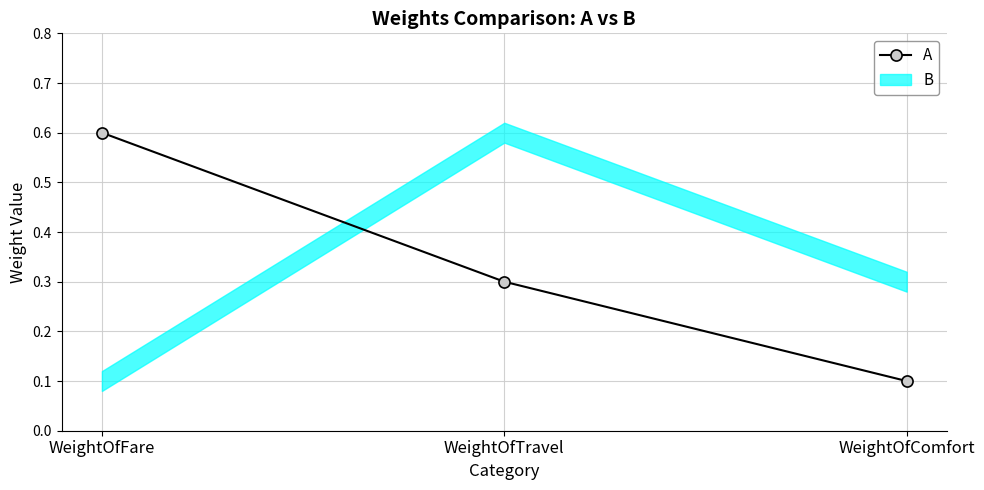

Rank the categories by value from lowest to highest.

WeightOfComfort, WeightOfTravel, WeightOfFare